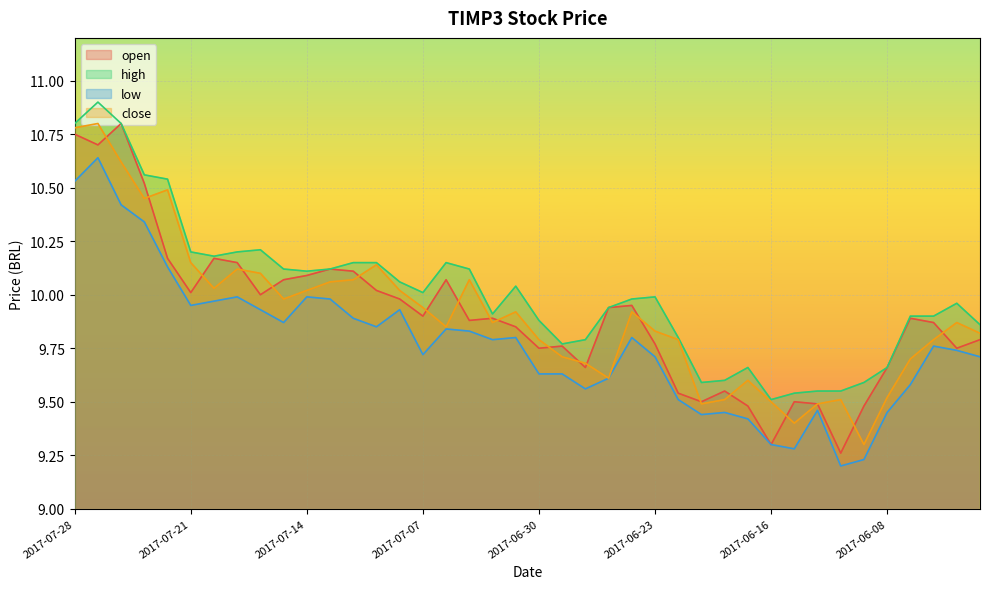

How many lines are shown in the chart?

4